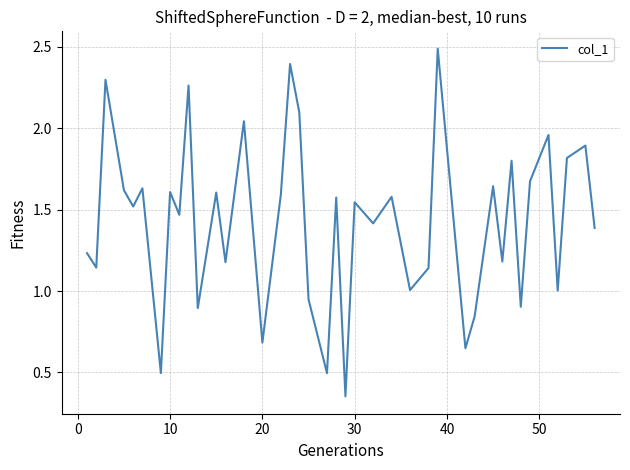

What is the greatest value displayed?

2.5